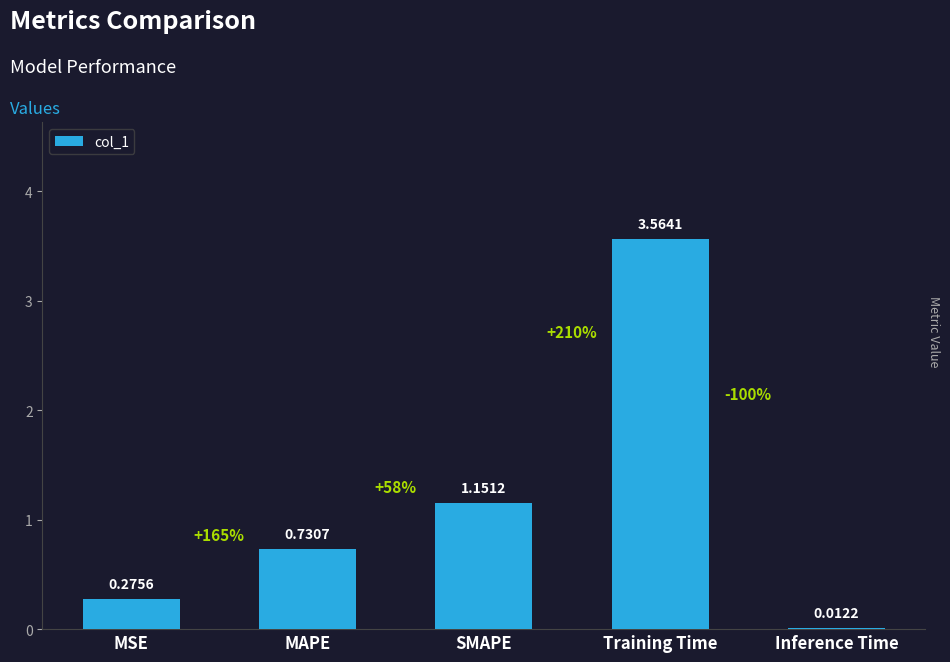

At which label is the value closest to 1?

SMAPE